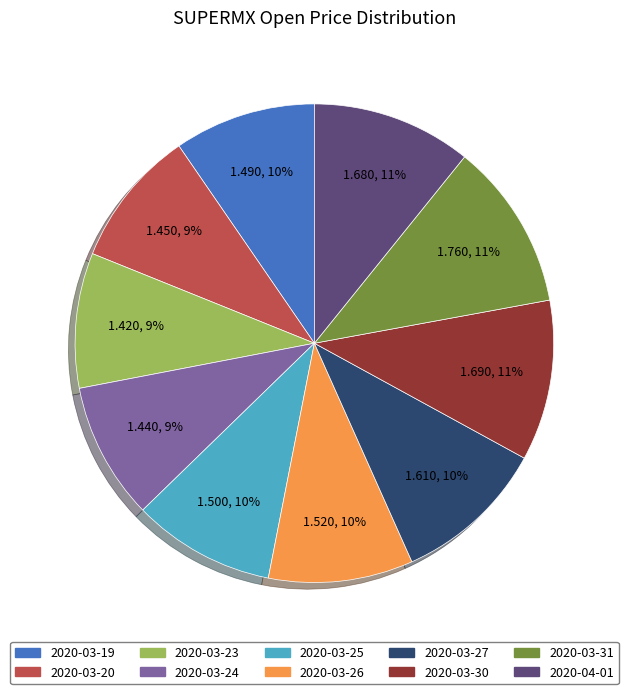

Is there any slice that represents more than half of the pie?

No